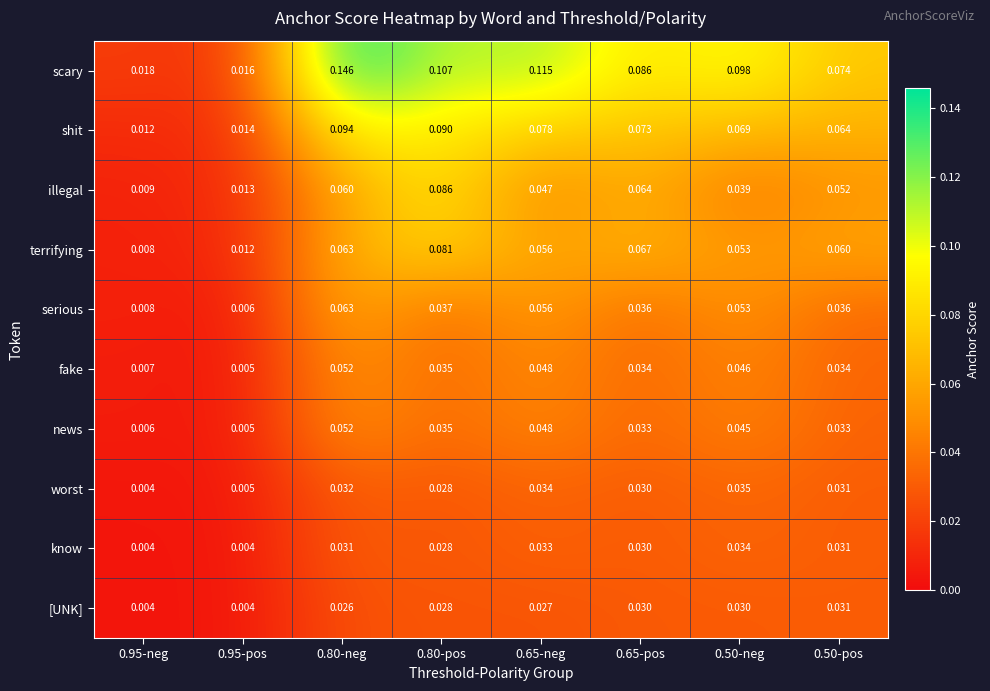

Which label corresponds to the largest value in the chart?

0.80-neg